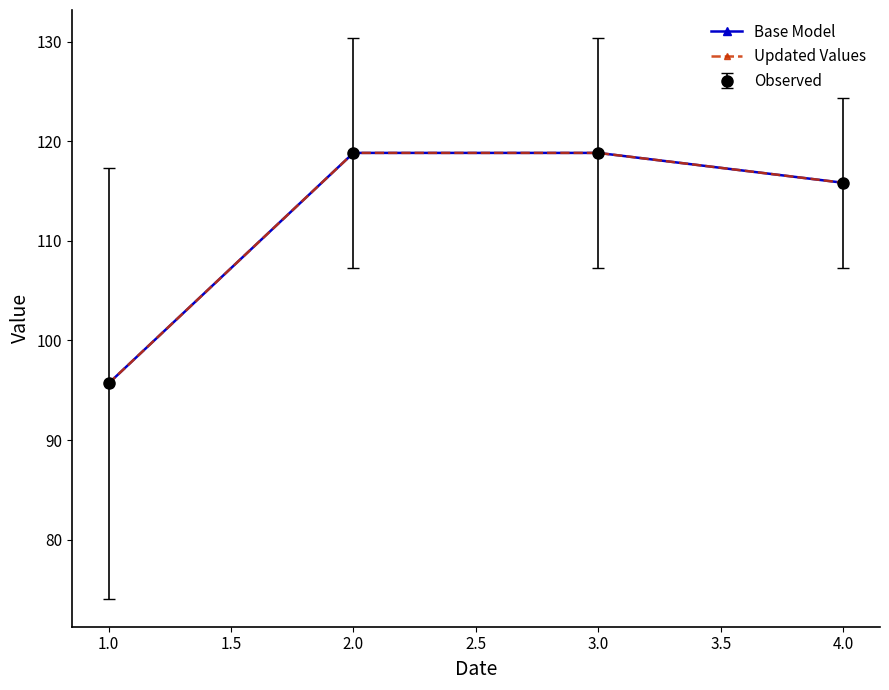

How many lines are shown in the chart?

3